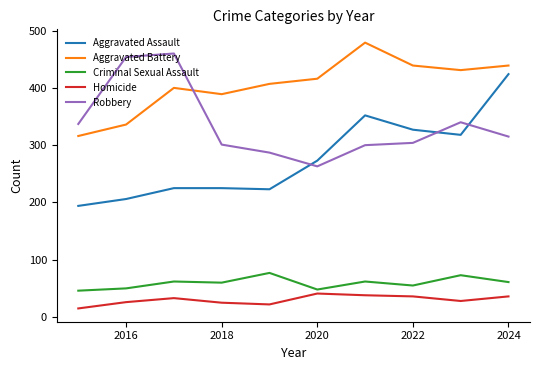

After their last crossing, which series has the higher values: Robbery or Aggravated Battery?

Aggravated Battery